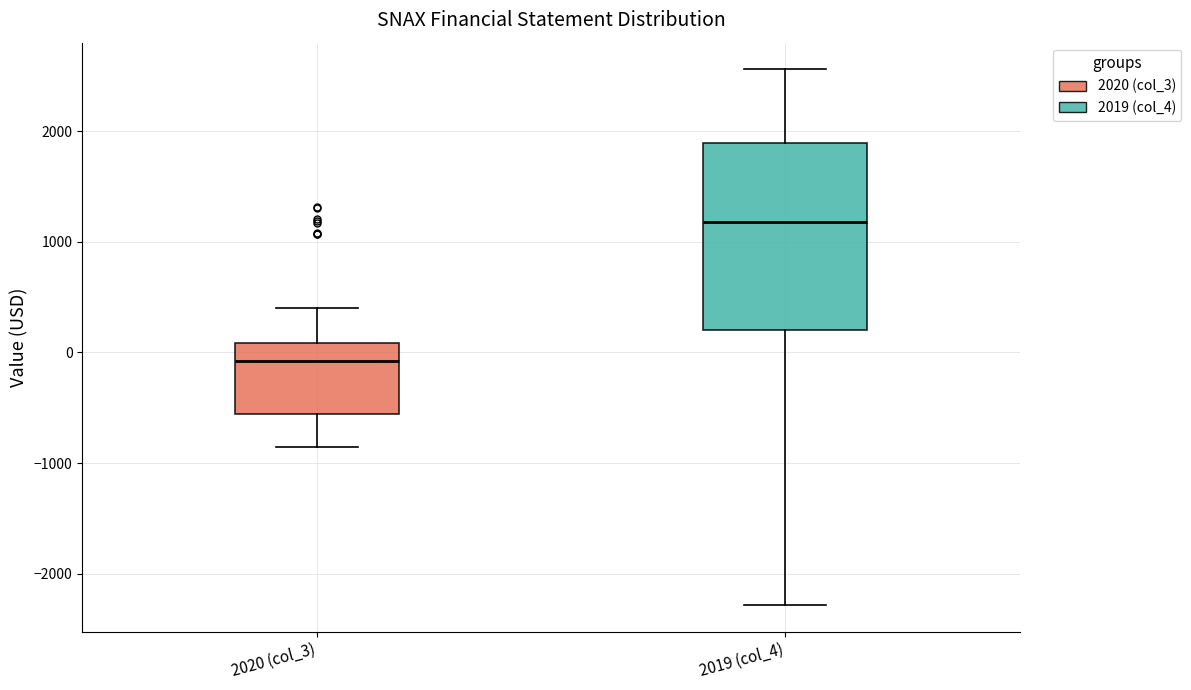

Reading left to right, transcribe this box plot: for each box, give where its median line is, the range the box spans, and where its two whiskers end, as read against the y-axis. The values are not printed on the chart, so give them approximately, as read against the axis.

2020 (col_3): median -100, box -600 to 100, whiskers -900 to 400
2019 (col_4): median 1200, box 200 to 1900, whiskers -2300 to 2600